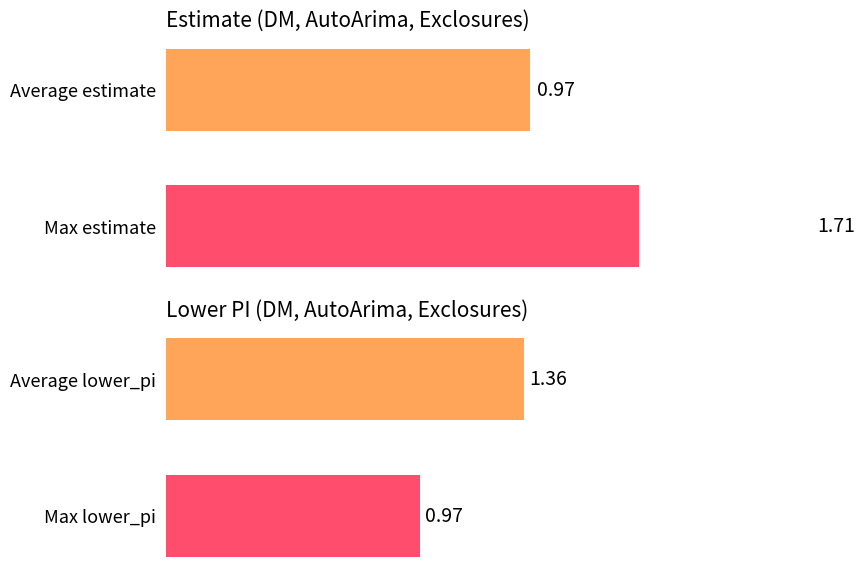

Is it true that lower_pi equals 1.4 at Max lower_pi?

False